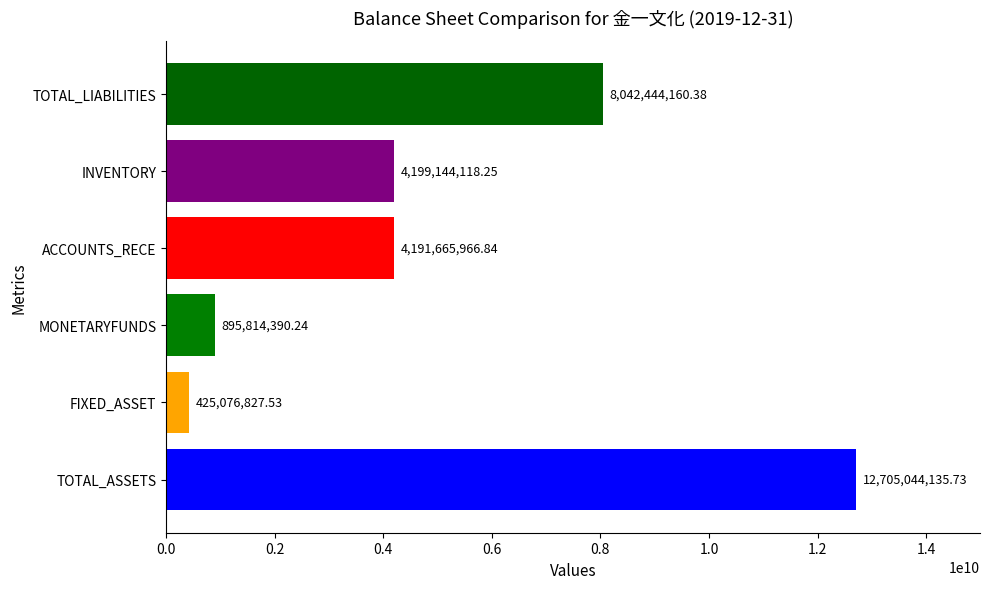

Where is the data nearest to the value 6565060481?

TOTAL_LIABILITIES